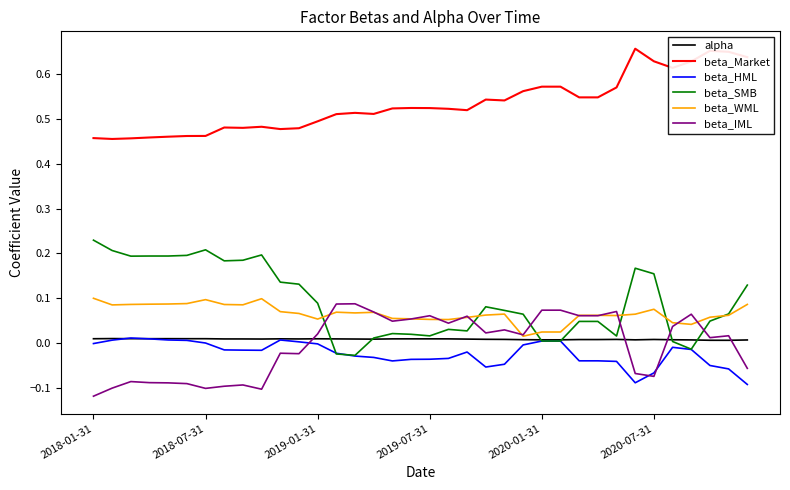

Which series ends up on top after the final intersection of beta_IML and beta_SMB?

beta_SMB